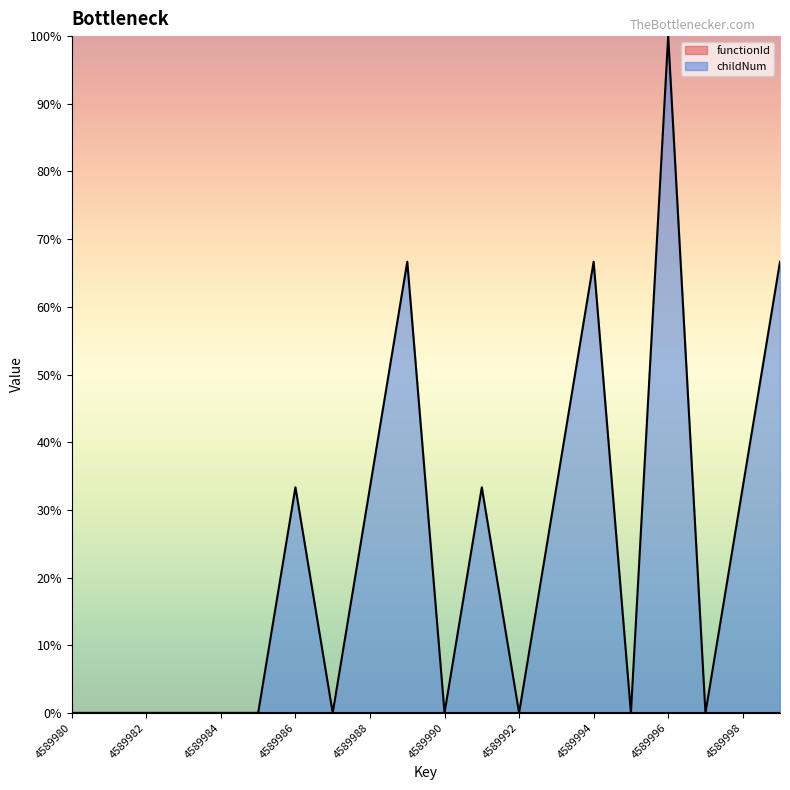

Rank the series by their maximum value, from lowest to highest.

functionId line, childNum line